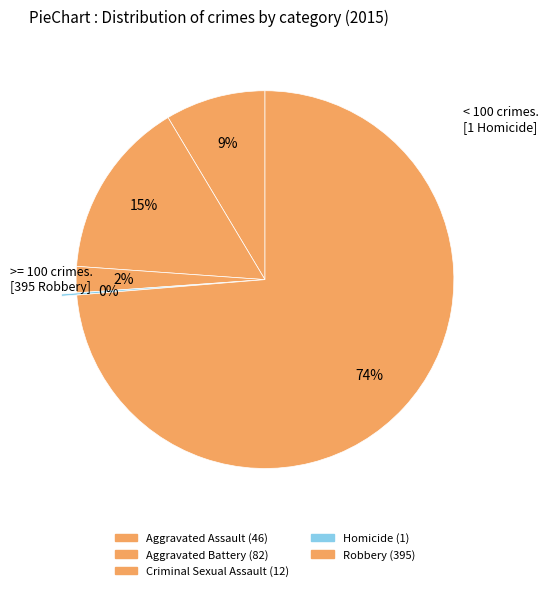

Combined, what portion of the pie is Homicide and Robbery?

73.9%